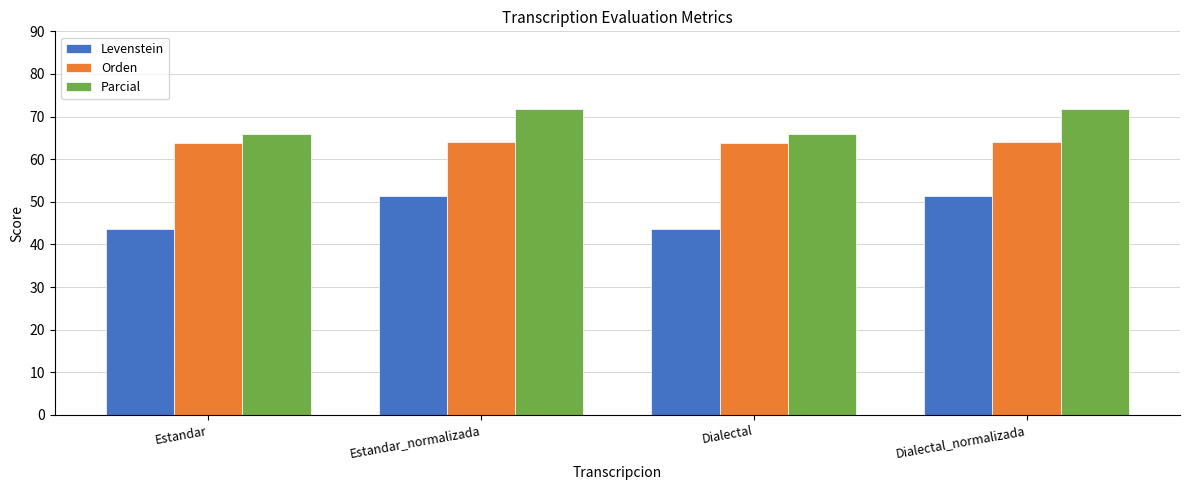

Rank the series by their average value, from highest to lowest.

Parcial, Orden, Levenstein